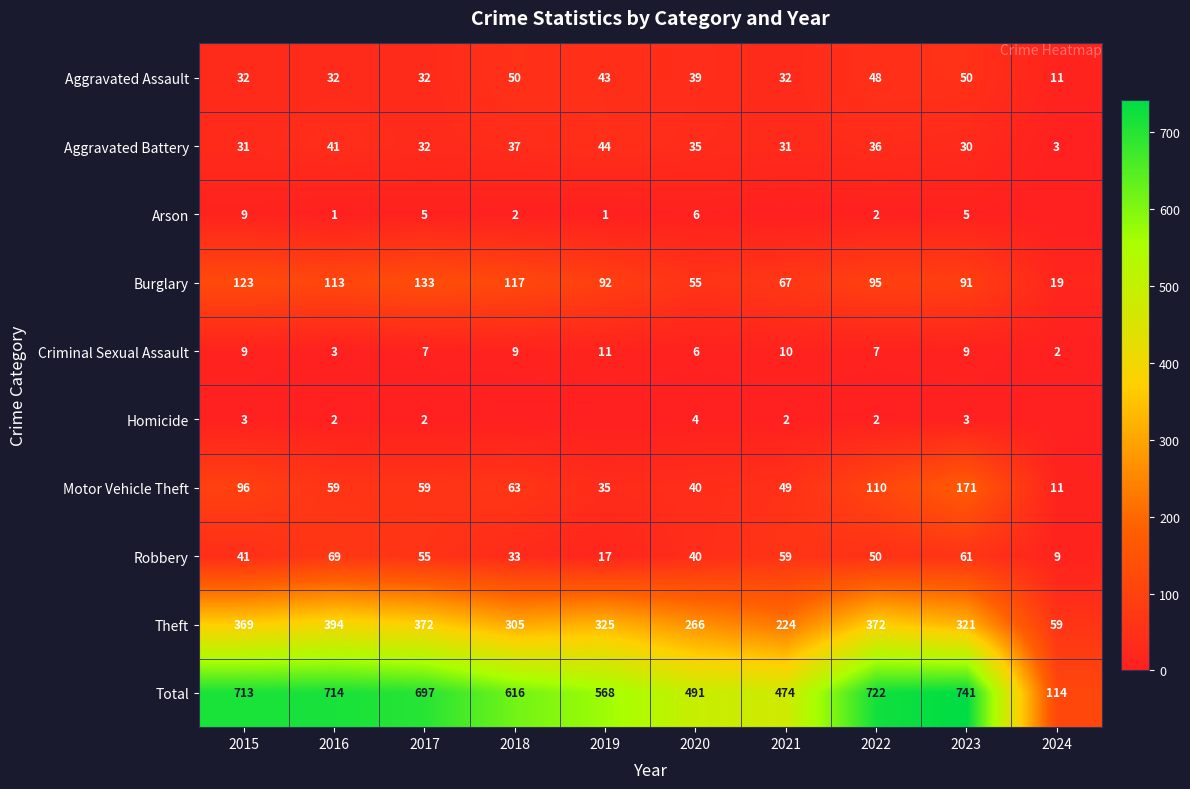

What value does the Theft series have at 2021, to the nearest 5?

225